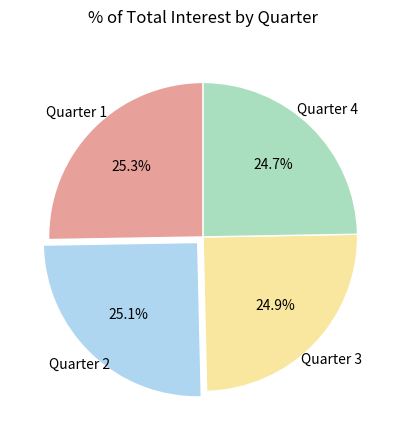

Is there any slice that represents more than half of the pie?

No